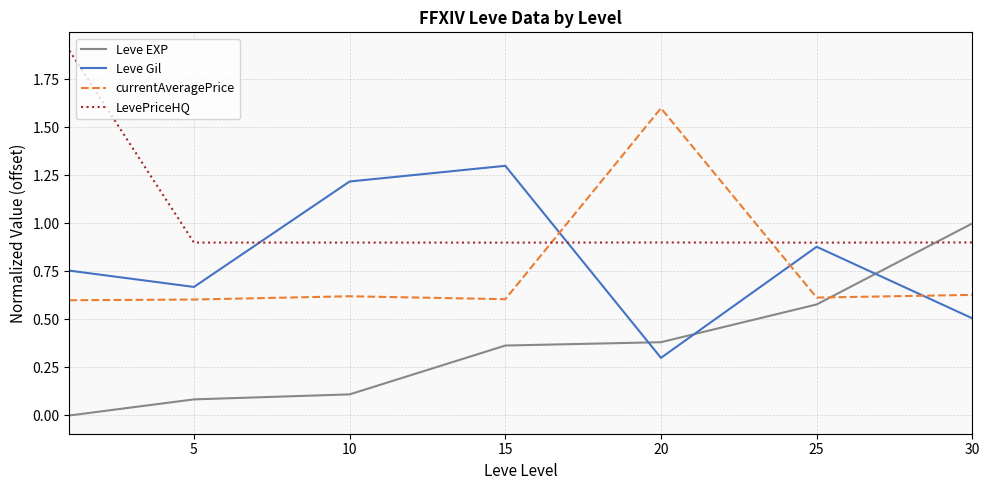

Rank the series by their maximum value, from lowest to highest.

Leve EXP, Leve Gil, currentAveragePrice, LevePriceHQ